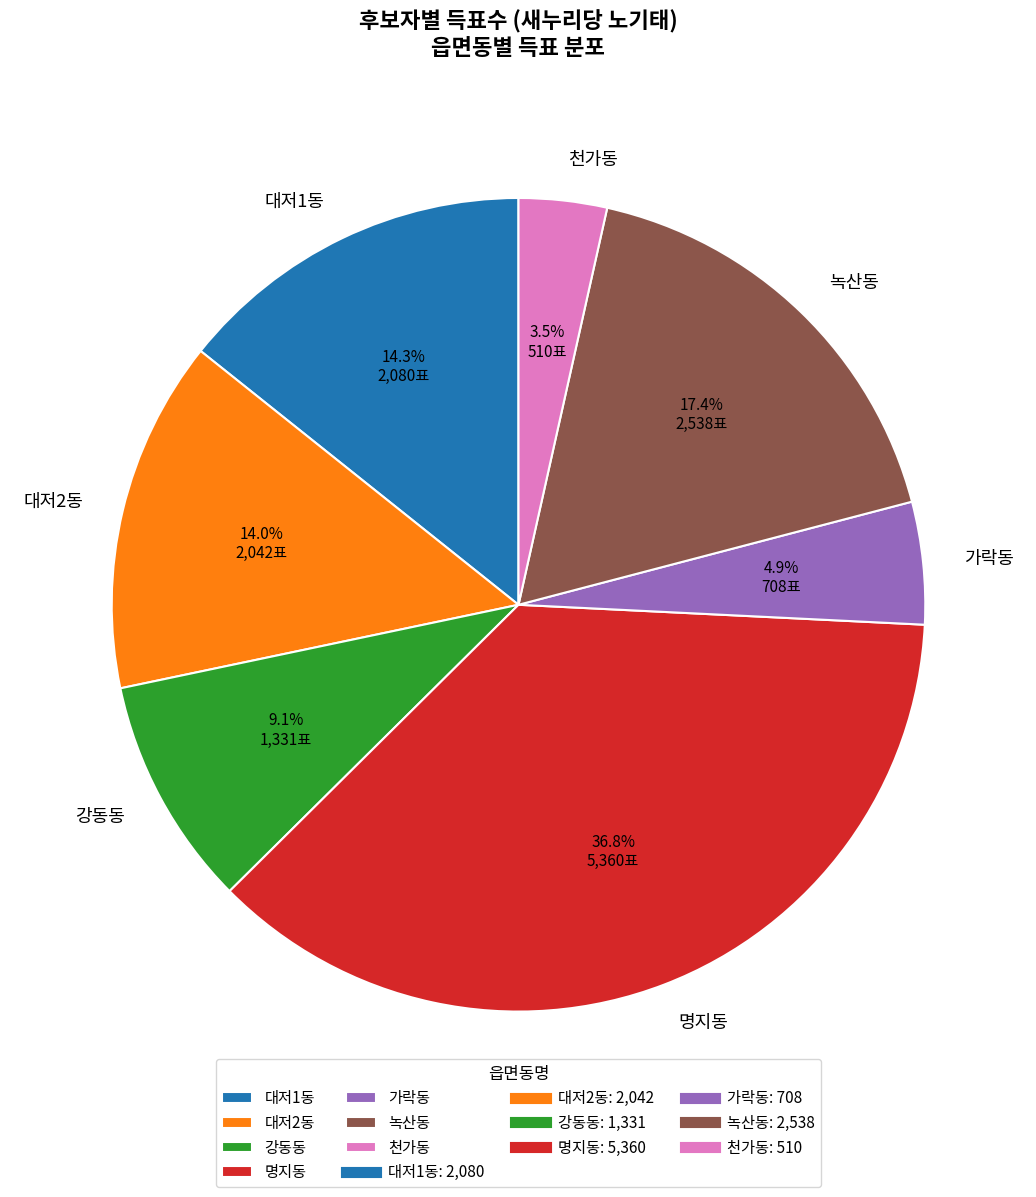

What is the ratio of the value at 대저2동 to the value at 천가동?

4.0